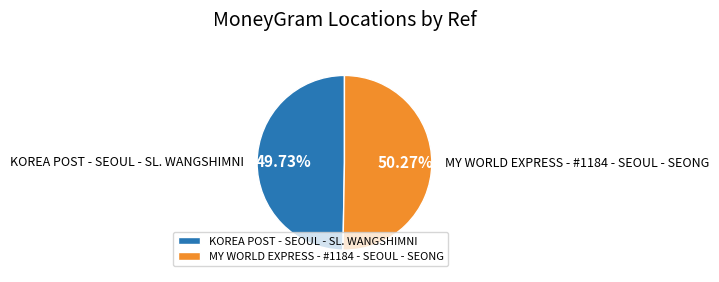

Combined, do KOREA POST - SEOUL - SL. WANGSHIMNI and MY WORLD EXPRESS - #1184 - SEOUL - SEONG account for over 50%?

Yes